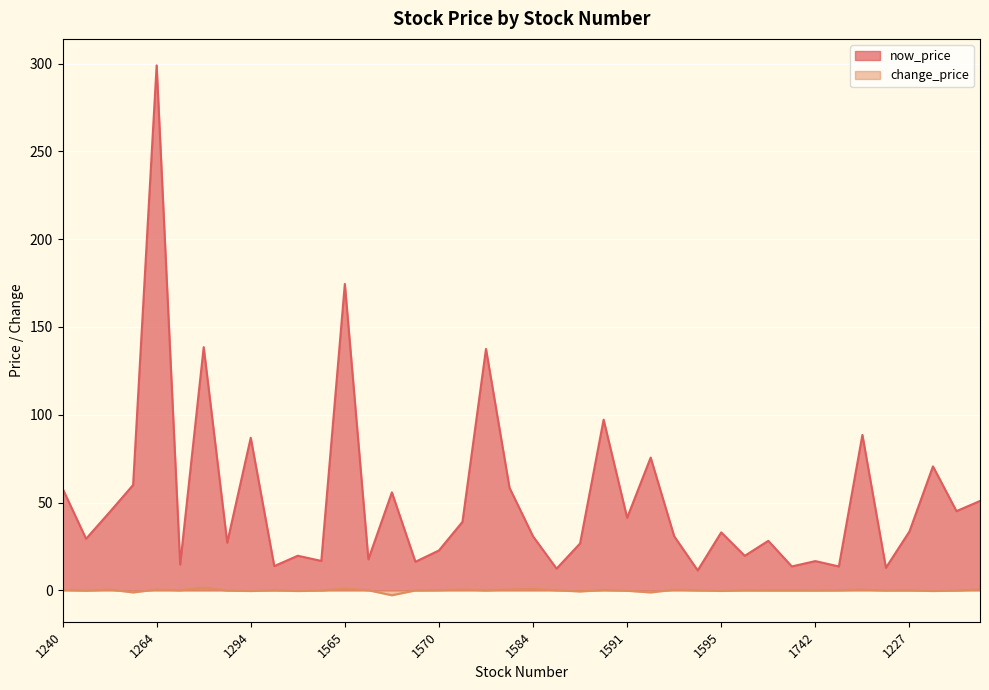

List the labels in order of now_price value, smallest first.

1217, 1213, 1781, 1219, 1220, 1108, 1103, 1201, 1742, 1109, 1110, 1218, 1336, 1570, 1586, 1104, 1599, 1101, 1584, 1593, 1595, 1227, 1203, 1591, 1102, 1229, 1785, 1569, 1240, 1210, 1259, 1784, 1216, 1294, 1777, 1215, 1580, 1268, 1565, 1264